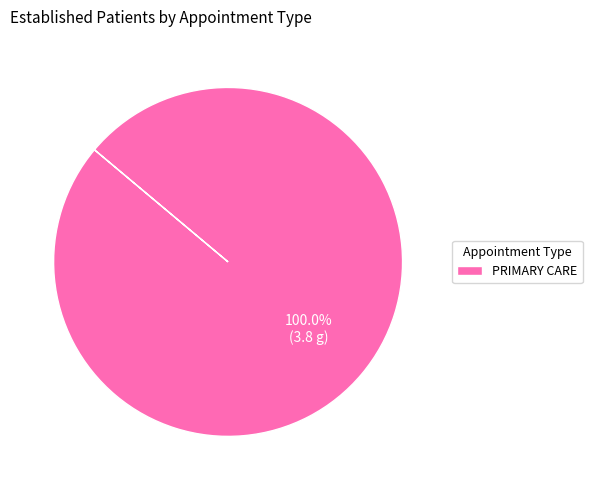

Does any single category account for the majority?

Yes